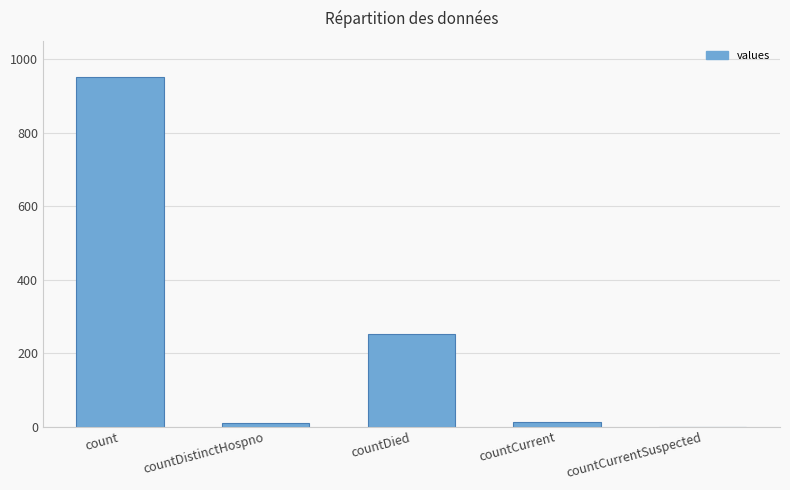

How many series are shown in this chart?

1